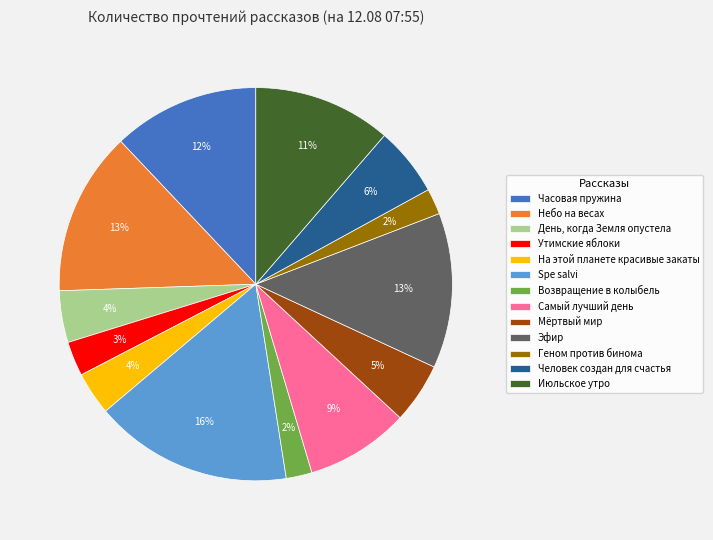

To the nearest percent, what portion does Июльское утро represent?

11%